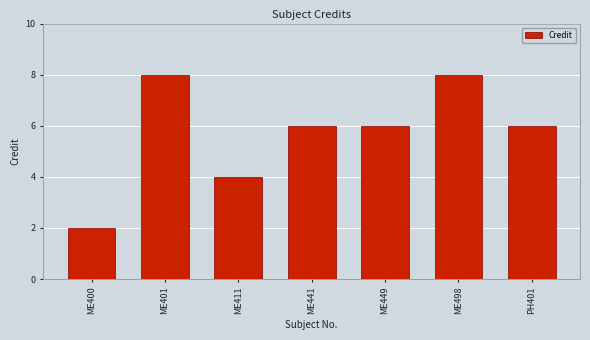

True or false: the data shows 8 at ME498.

True